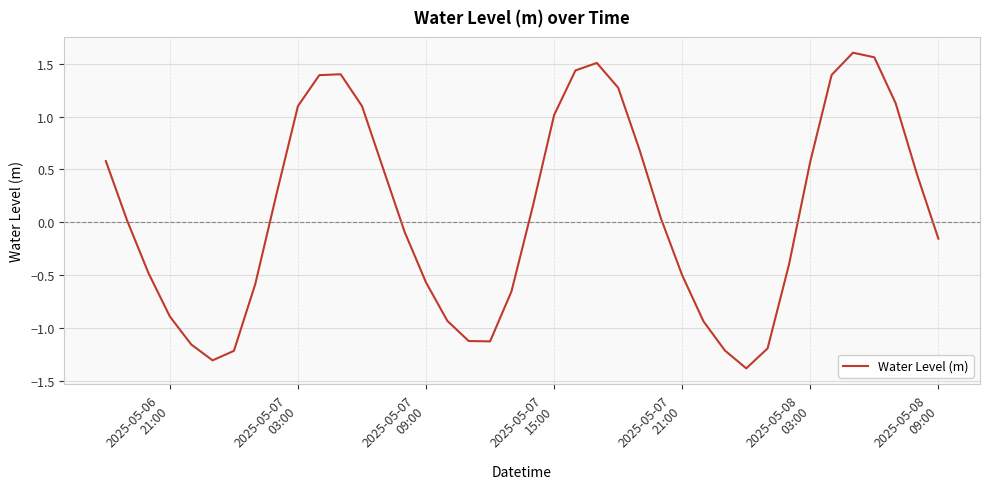

How many interior local valleys (lower than both neighbors) does the data have?

3